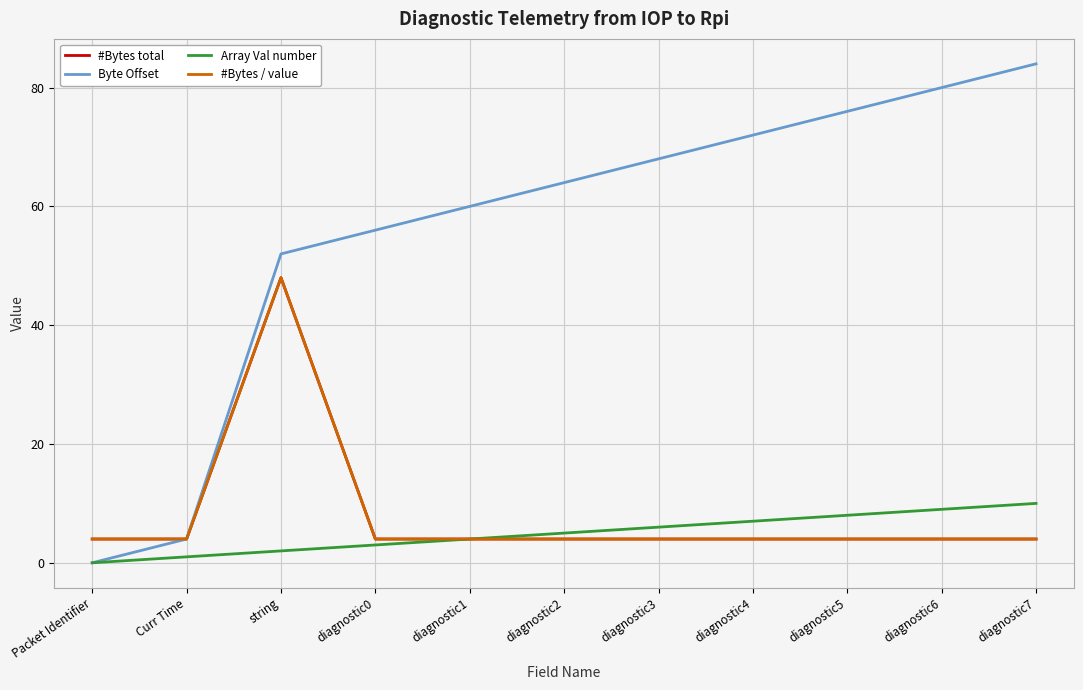

Reading left to right, extract all data points from this chart.

#Bytes total: 4	4	48	4	4	4	4	4	4	4	4
Byte Offset: 0	4	52	56	60	64	68	72	76	80	84
Array Val number: 0	1	2	3	4	5	6	7	8	9	10
#Bytes / value: 4	4	48	4	4	4	4	4	4	4	4